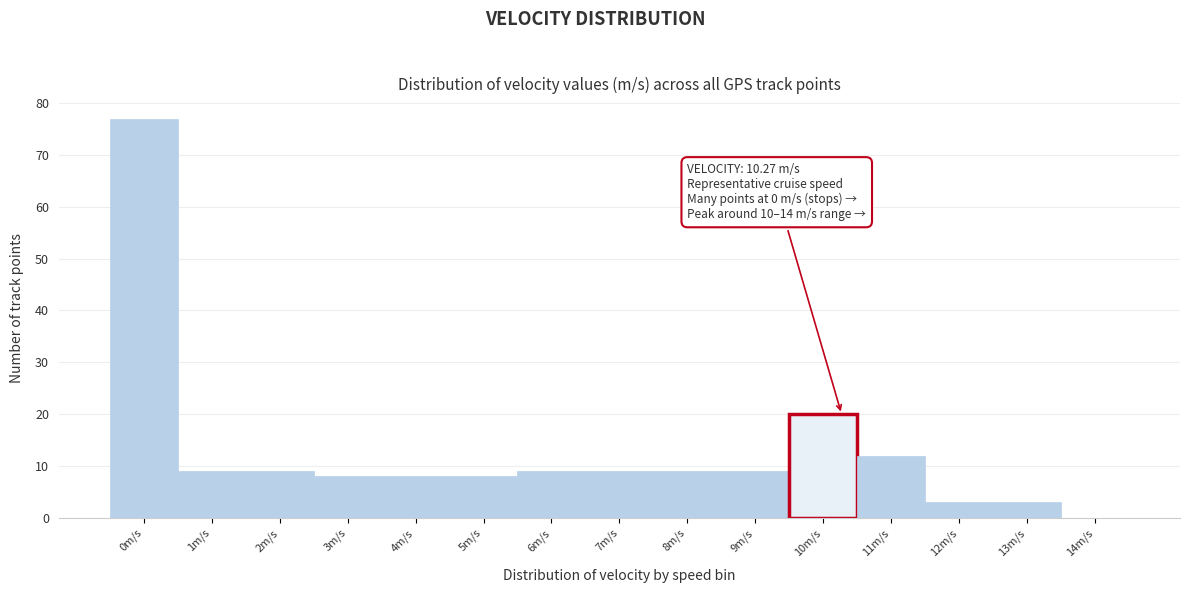

Reading left to right, transcribe all the data shown in this chart.

0m/s=77	1m/s=9	2m/s=9	3m/s=8	4m/s=8	5m/s=8	6m/s=9	7m/s=9	8m/s=9	9m/s=9	10m/s=20	11m/s=12	12m/s=3	13m/s=3	14m/s=0